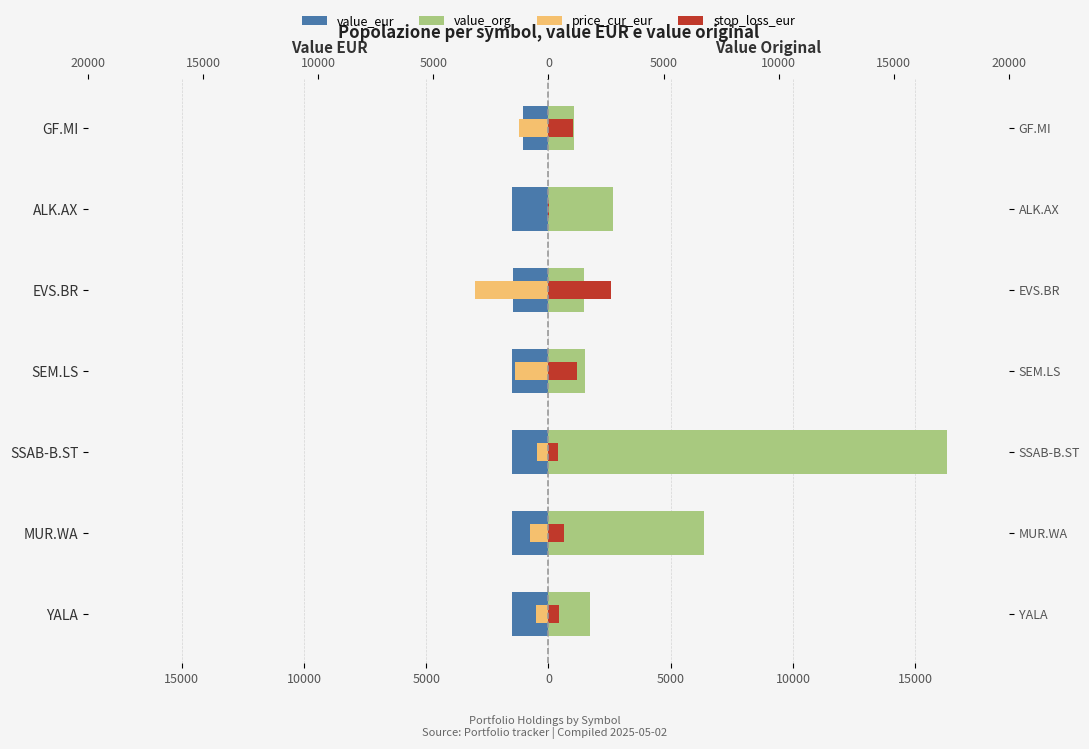

How many groups of bars are there?

7